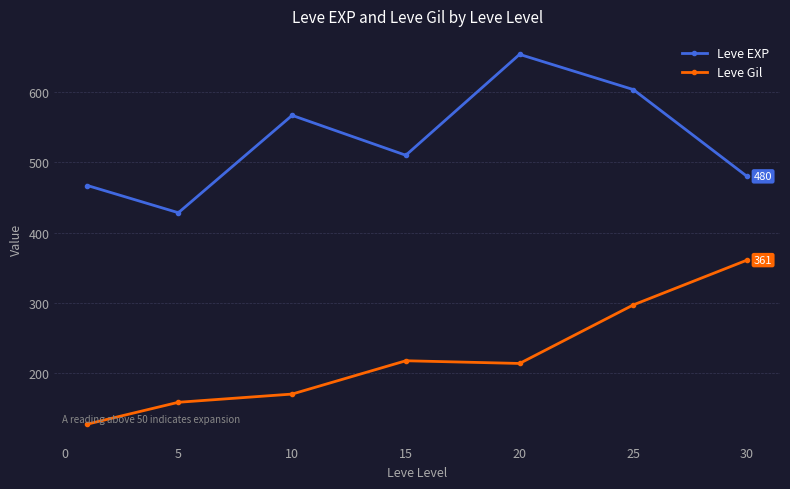

How many data points in Leve EXP are less than 510?

3